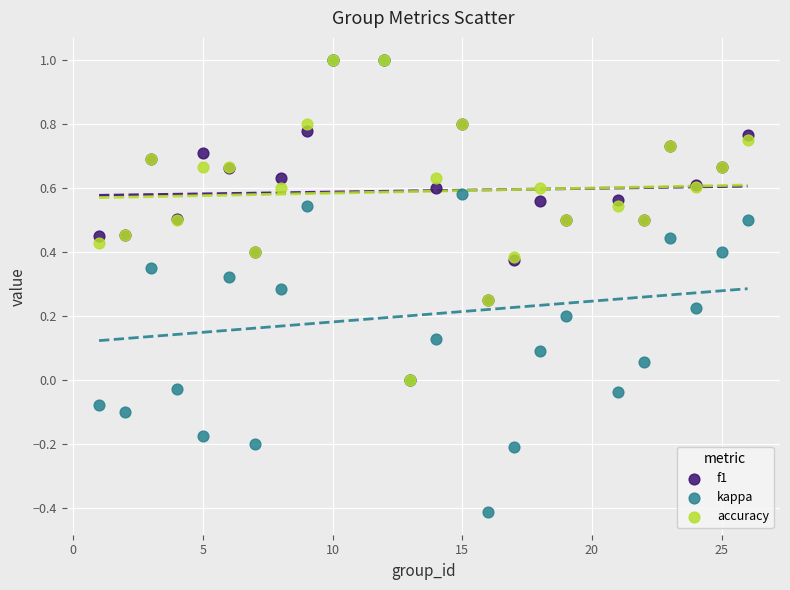

Which series has the widest spread of Y values?

kappa